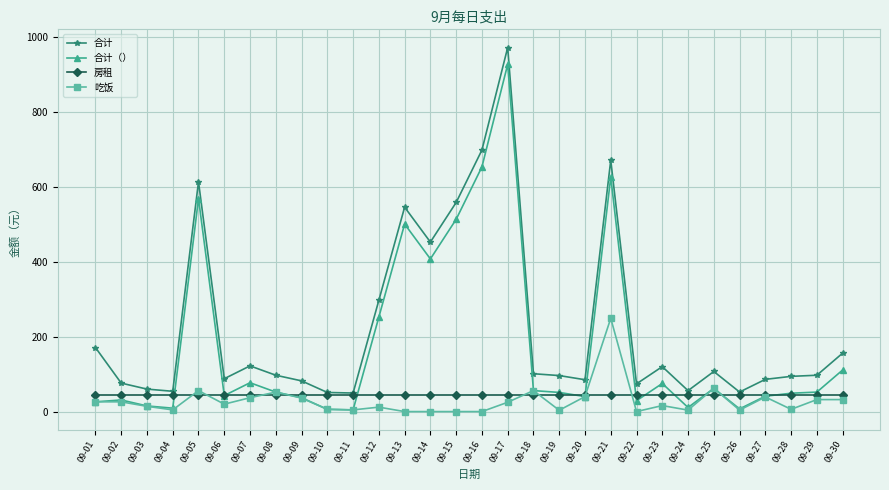

How many values in the 吃饭 series are below 19?

15